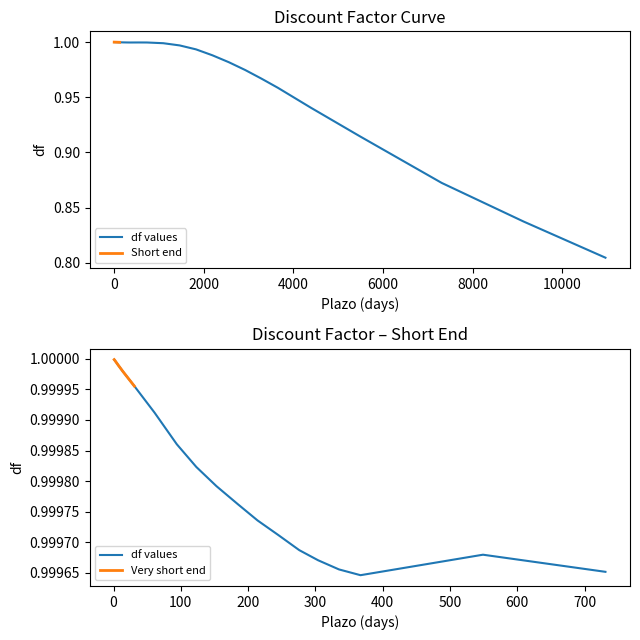

Reading left to right, list all the values displayed in this chart.

1=1.0	2=1.0	7=1.0	14=1.0	31=1.0	61=1.0	94=1.0	123=1.0	153=1.0	185=1.0	214=1.0	245=1.0	276=1.0	304=1.0	335=1.0	367=1.0	549=1.0	731=1.0	1095=1.0	1461=1.0	1826=1.0	2191=1.0	2558=1.0	2922=1.0	3287=1.0	3652=1.0	4385=0.9	5478=0.9	7305=0.9	9131=0.8	10958=0.8